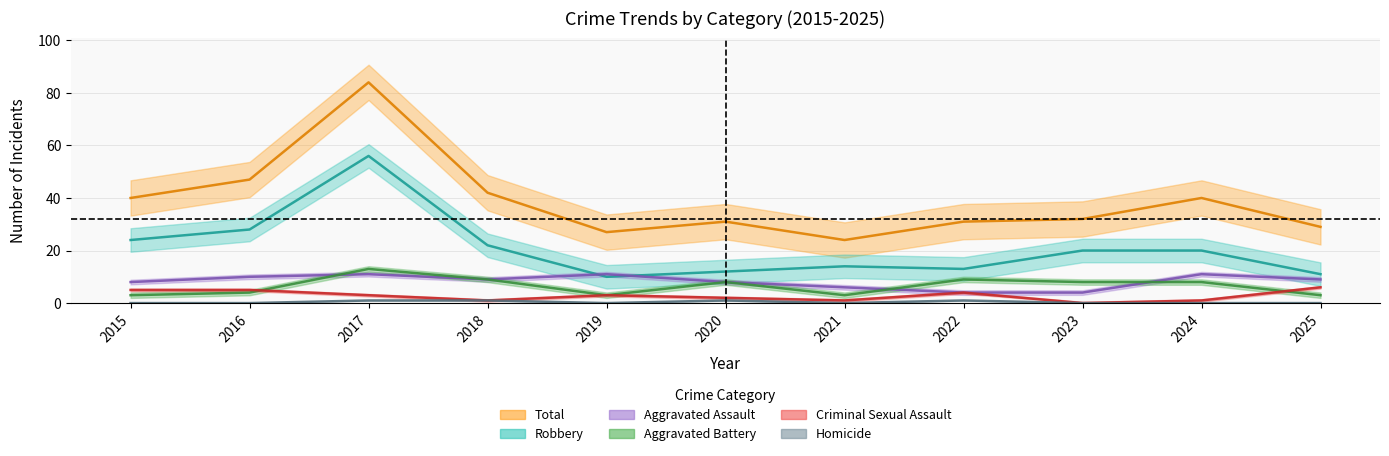

Is it true that Aggravated Battery equals 14 at 2018?

False